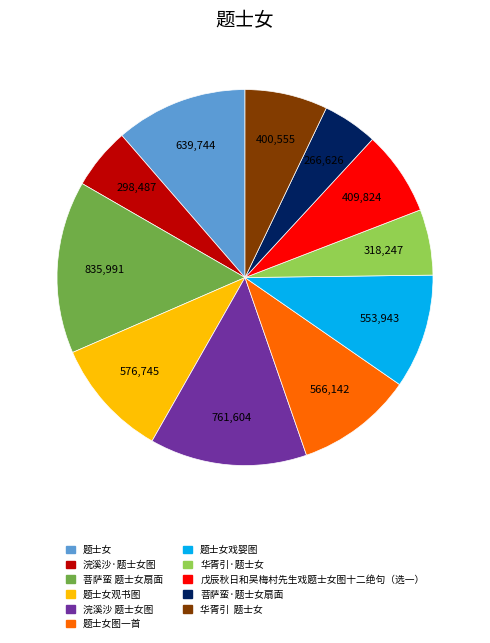

Does any single category account for the majority?

No